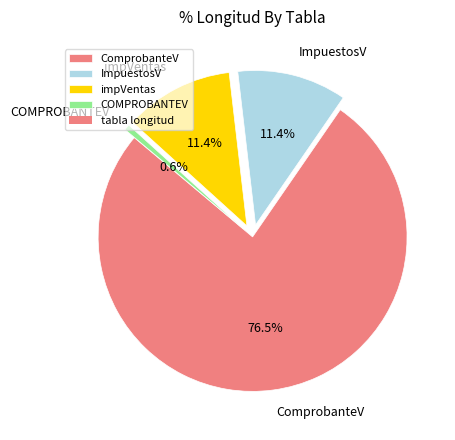

How many slices are in this pie chart?

4